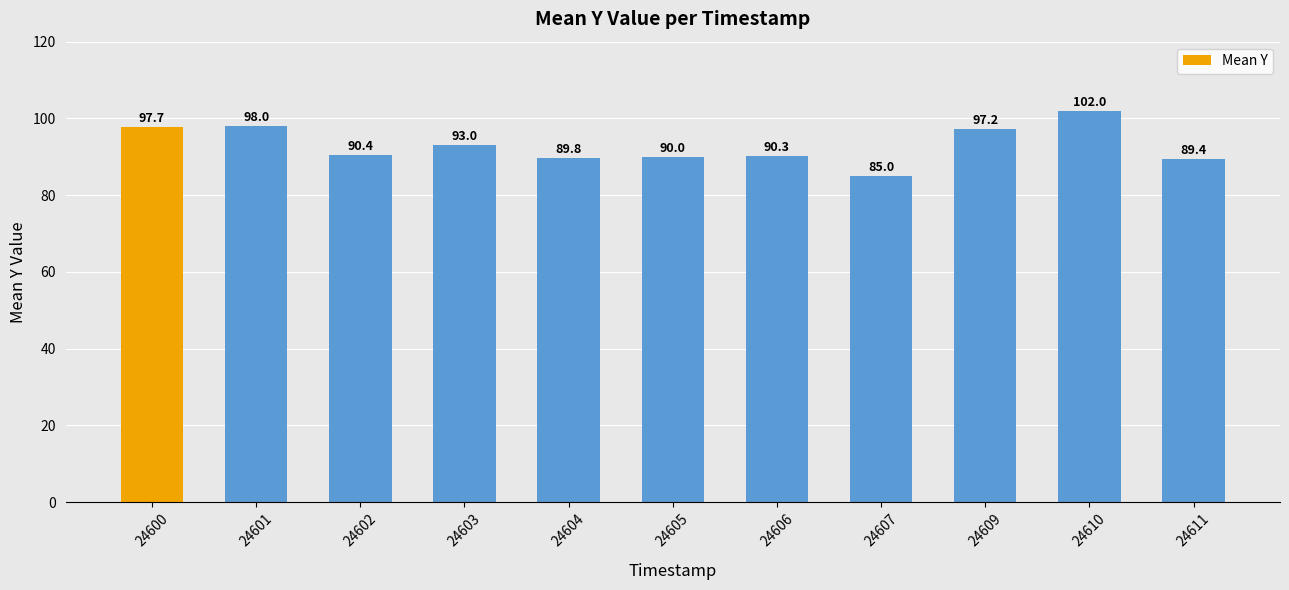

At which label is the value closest to 93?

24603